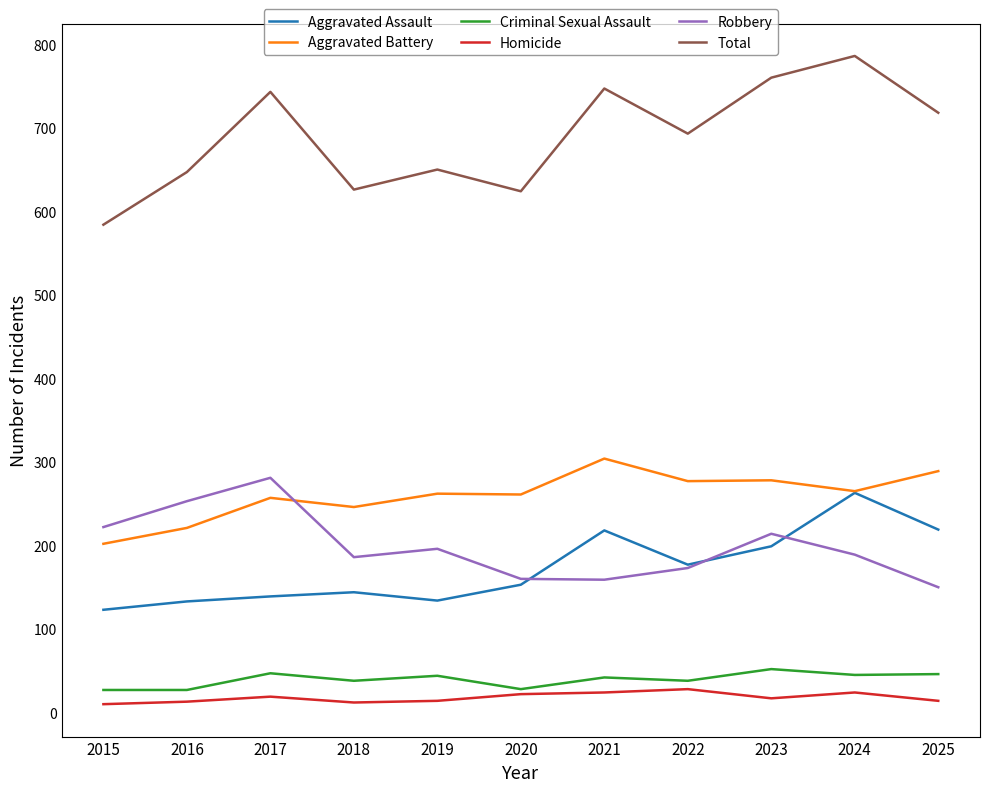

Which series has the largest range (max minus min)?

Total